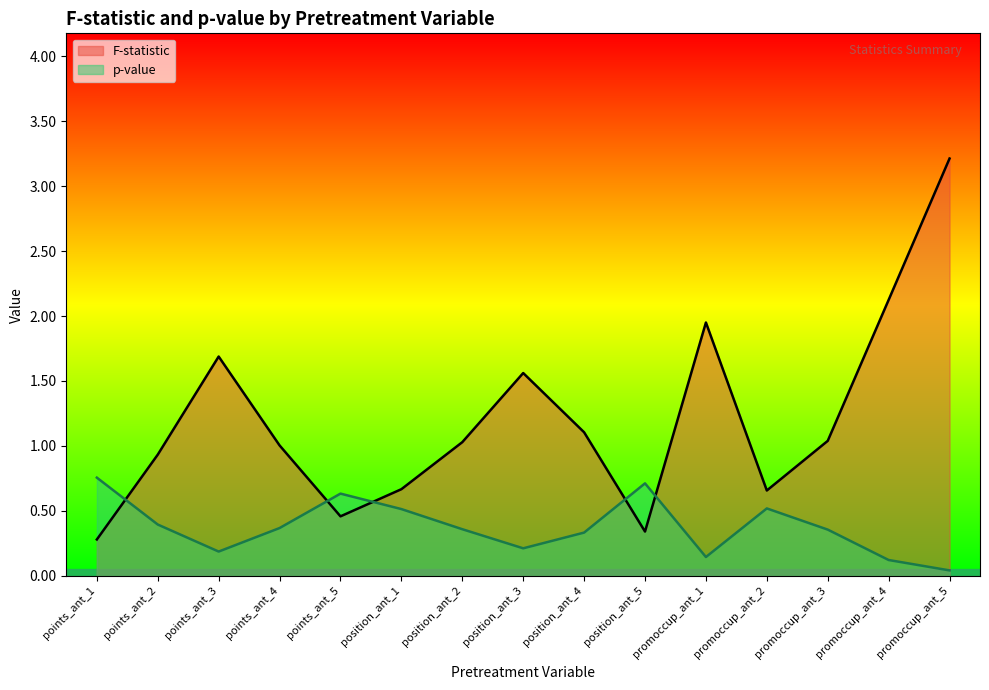

What is the value of the F-statistic point at the 12th from the left?

0.7